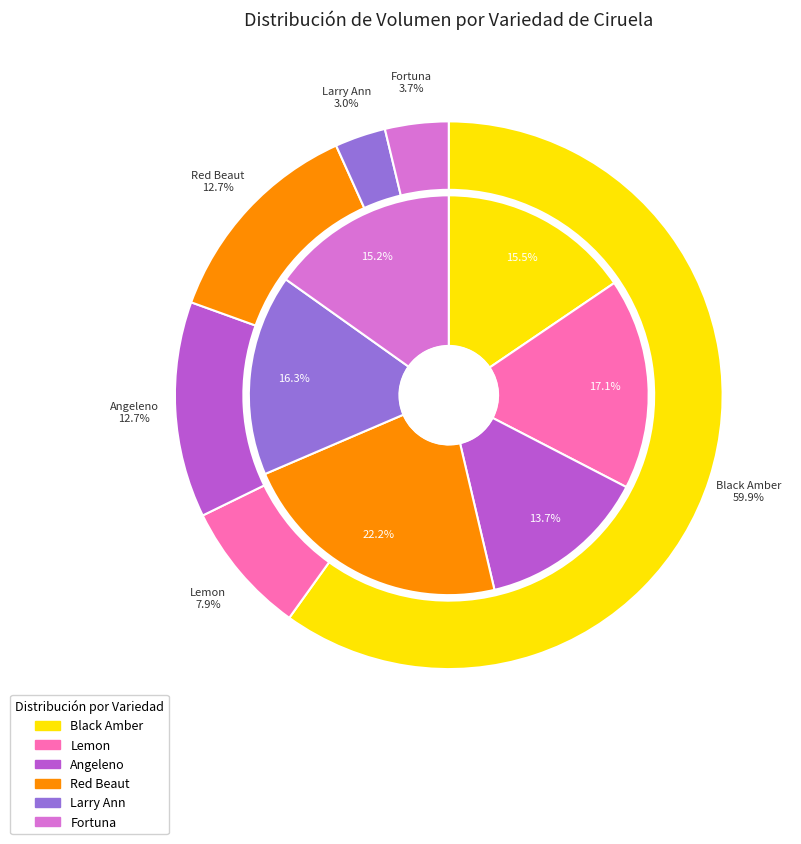

Do Black Amber and Black Amber together represent more than half of the pie?

No